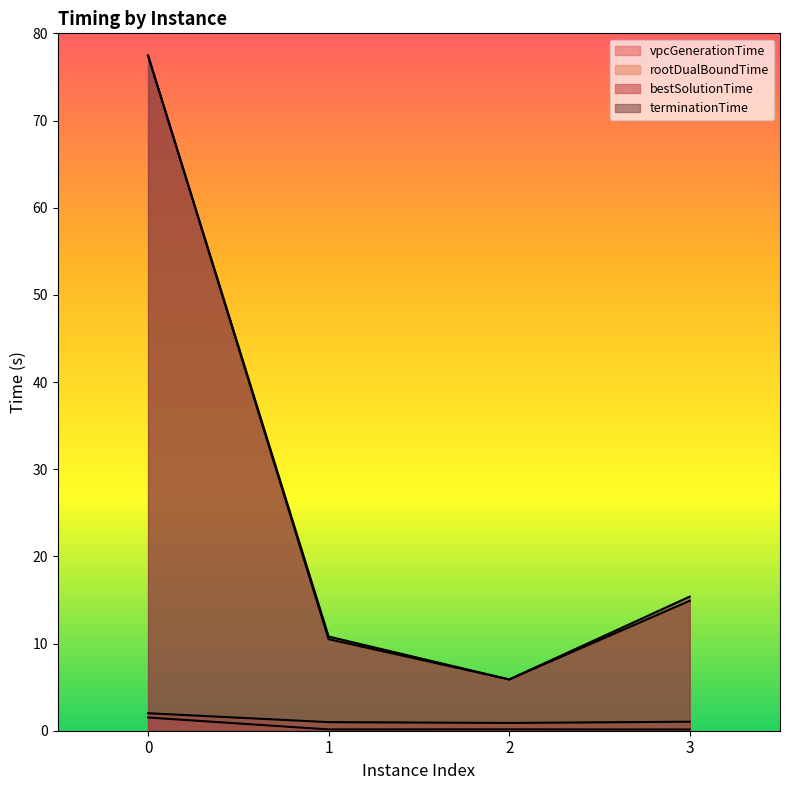

At how many categories does at least one series exceed 66?

1